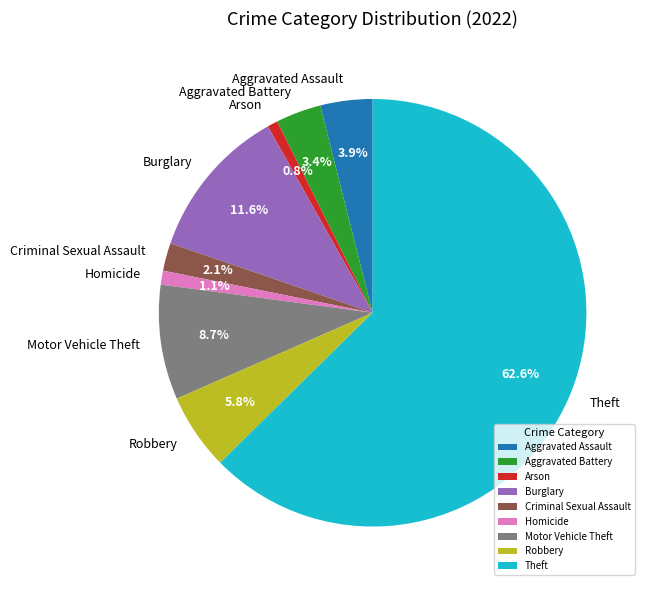

What is the total percentage of Homicide and Theft?

63.7%